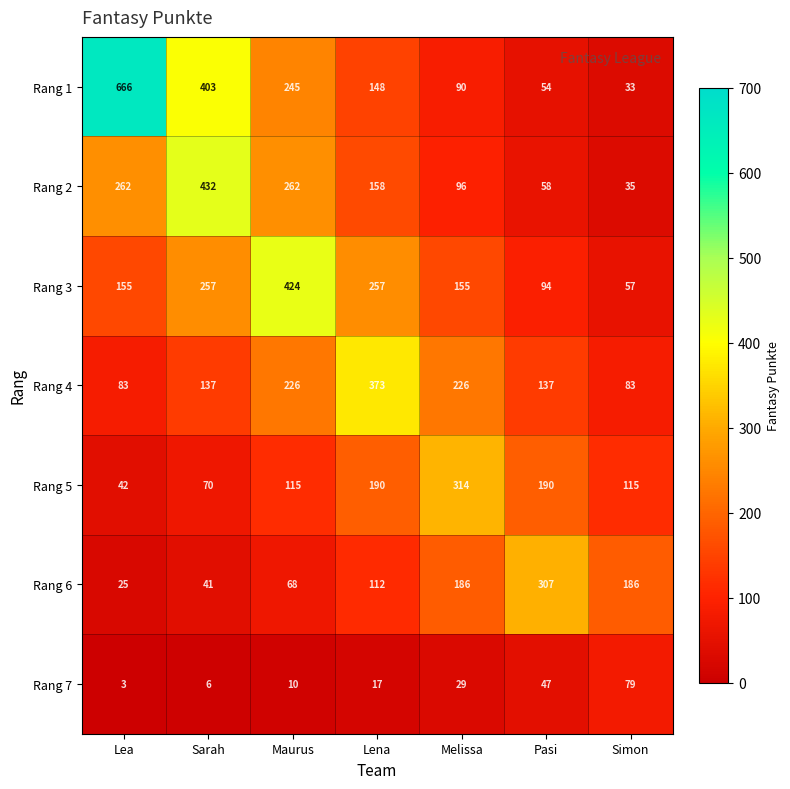

At which label is Rang 1 closest to 349?

Sarah